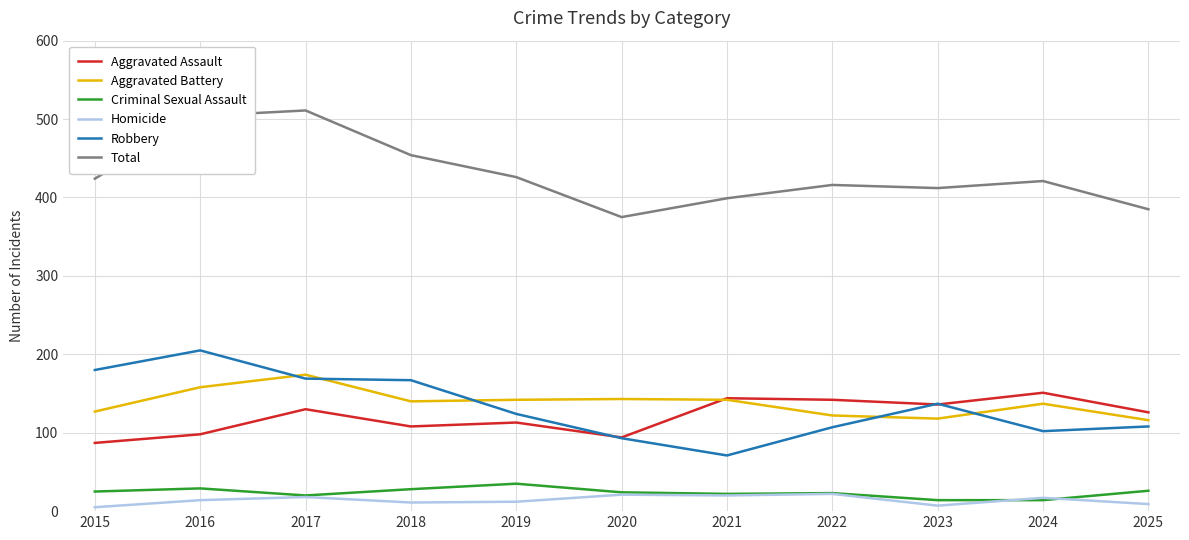

Where is the first local maximum for Robbery?

2016